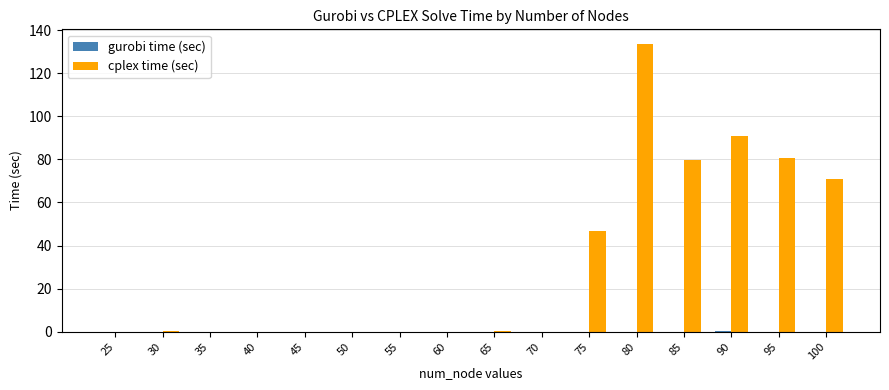

True or false: cplex time (sec) has a value of 24.4 at 100.

False